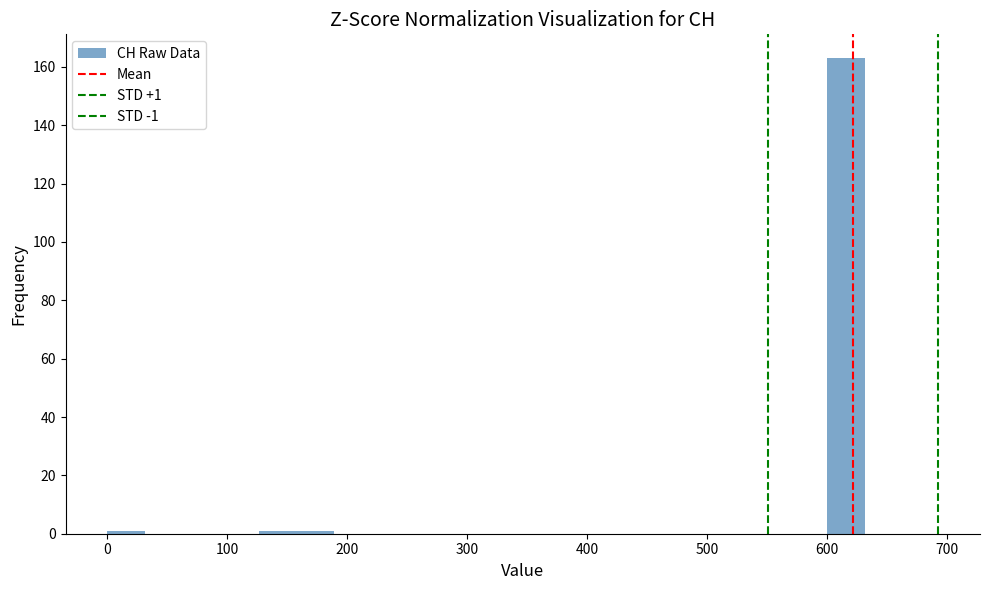

Around what value on the x-axis is the tallest bar? Give the approximate position of its centre, as read against the axis.

620